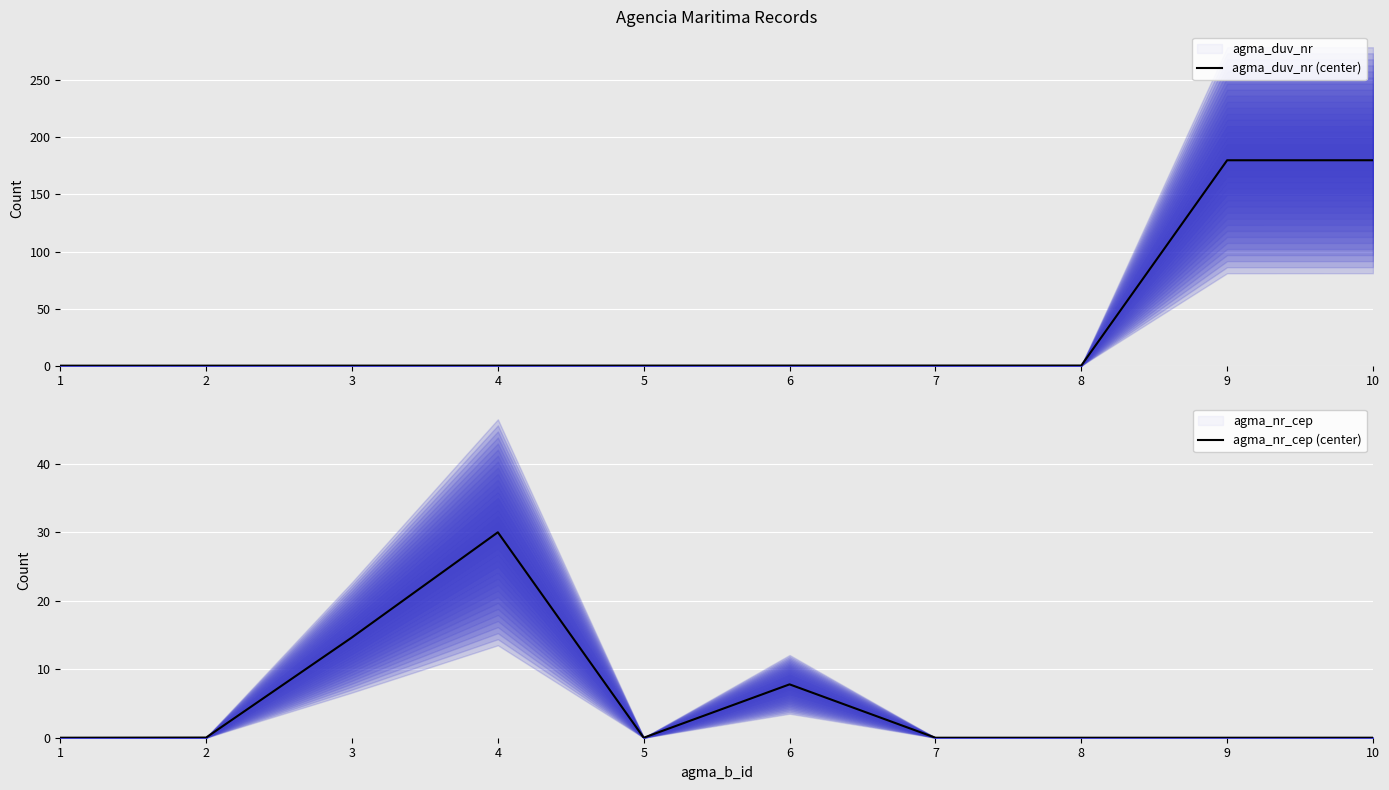

The value of agma_duv_nr (center) at 2 is 0.0. True or false?

True